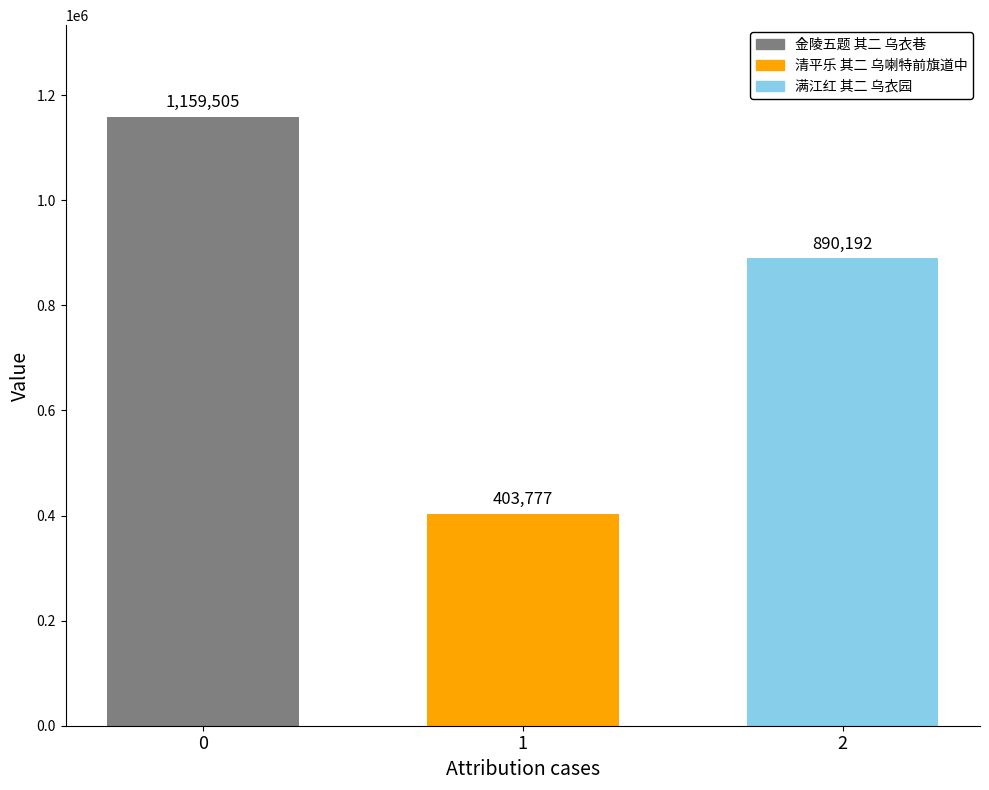

How many bars are there in total?

3